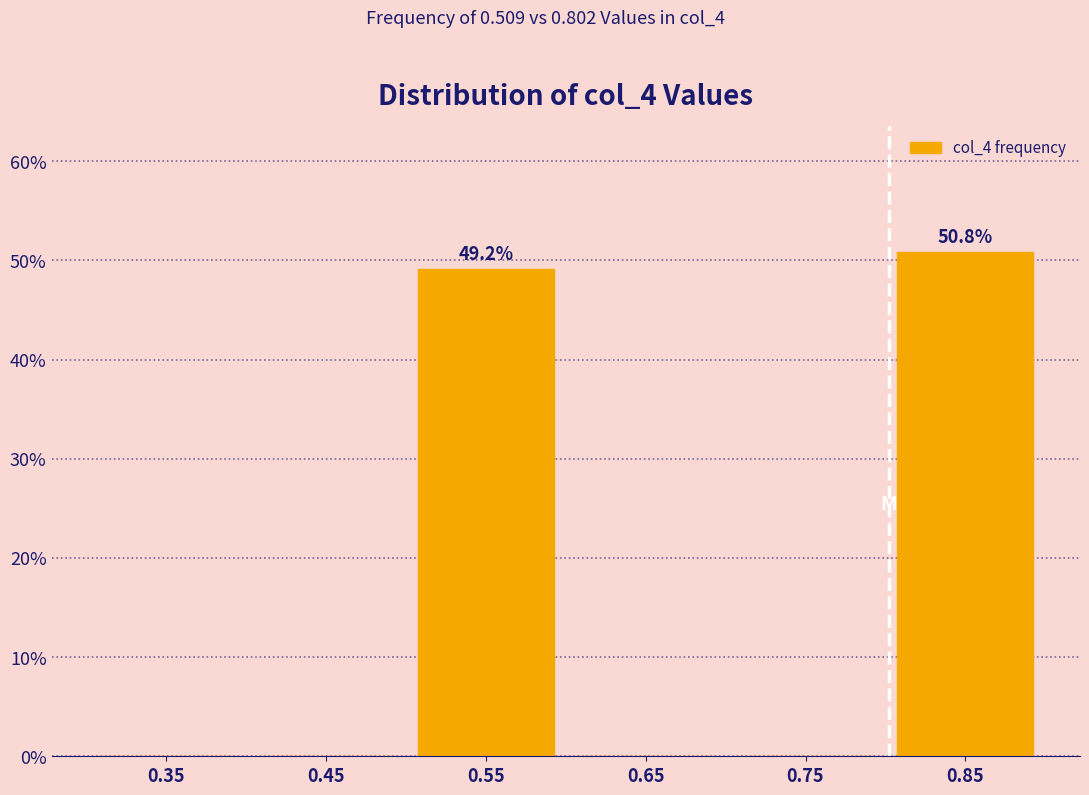

Which range on the x-axis has the tallest bar?

0.8 to 0.9